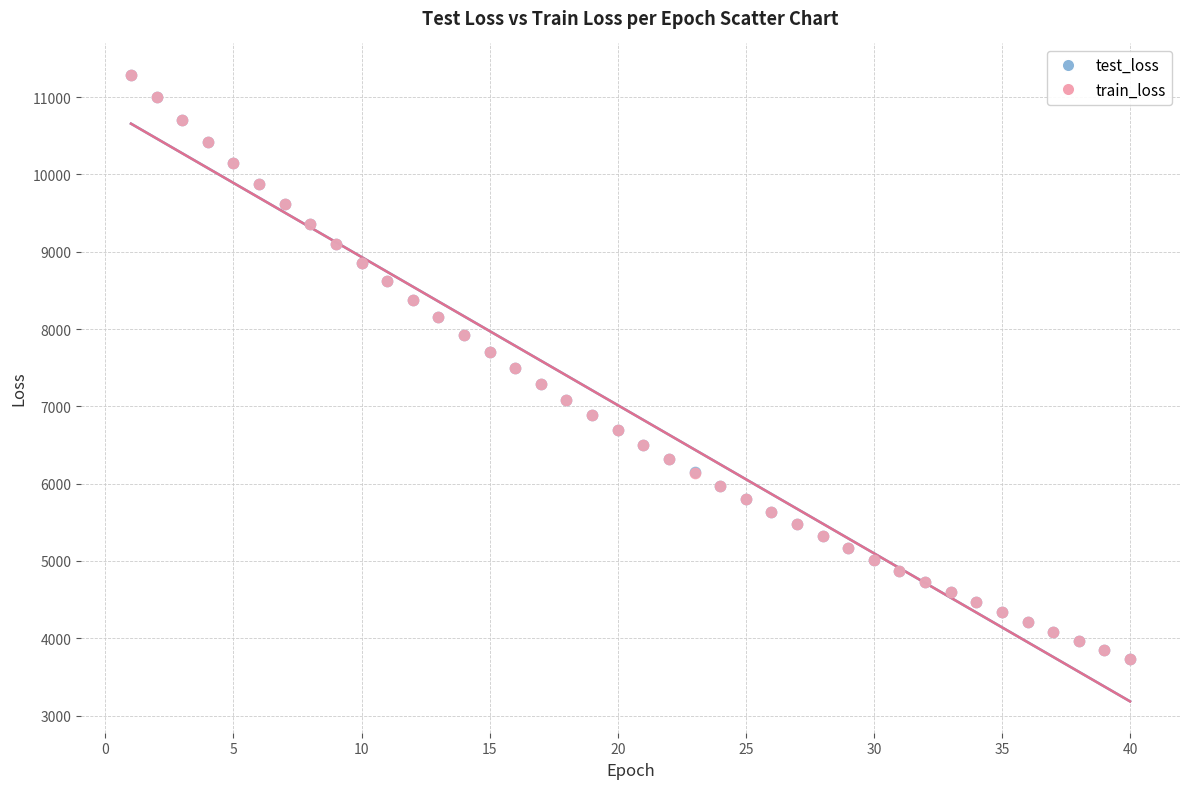

Which series has the largest Y range (max minus min)?

train_loss